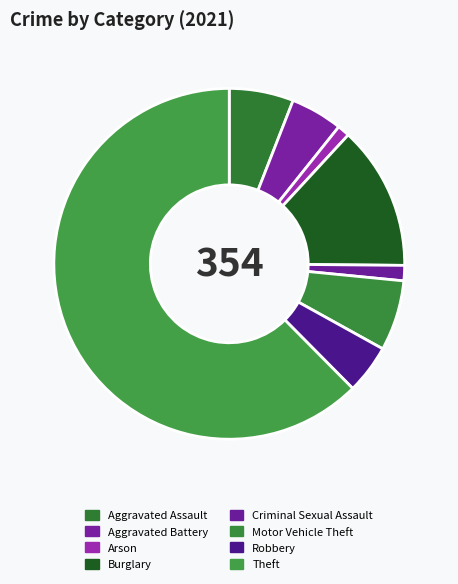

Between Criminal Sexual Assault and Aggravated Assault, which is larger?

Aggravated Assault